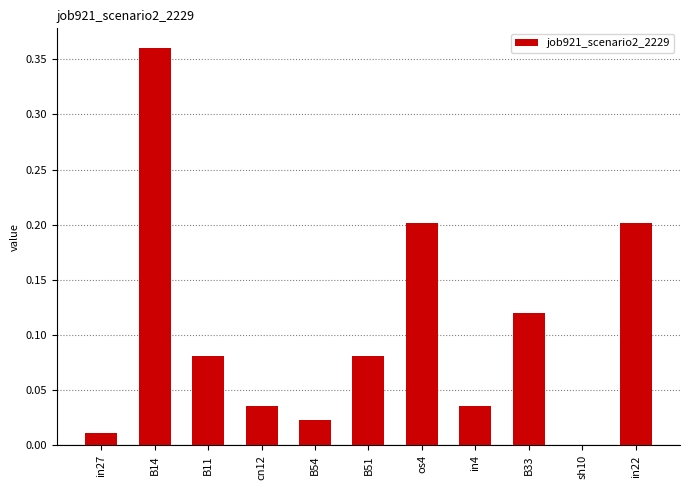

Which label corresponds to the largest value in the chart?

B14